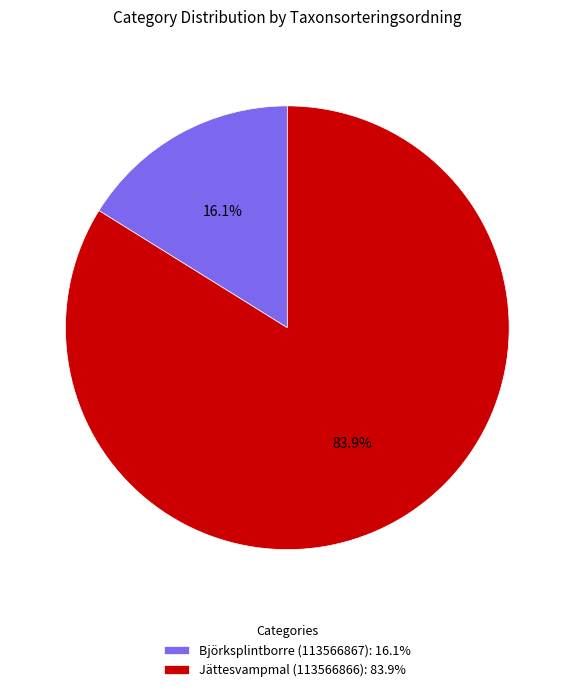

To the nearest percent, what is the average slice percentage?

50%